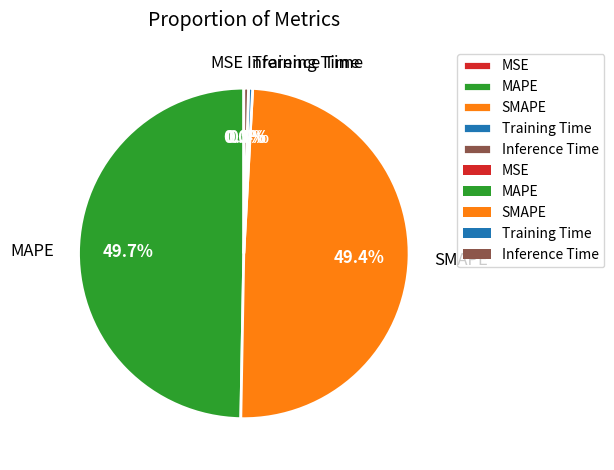

Between Inference Time and MAPE, which is larger?

MAPE